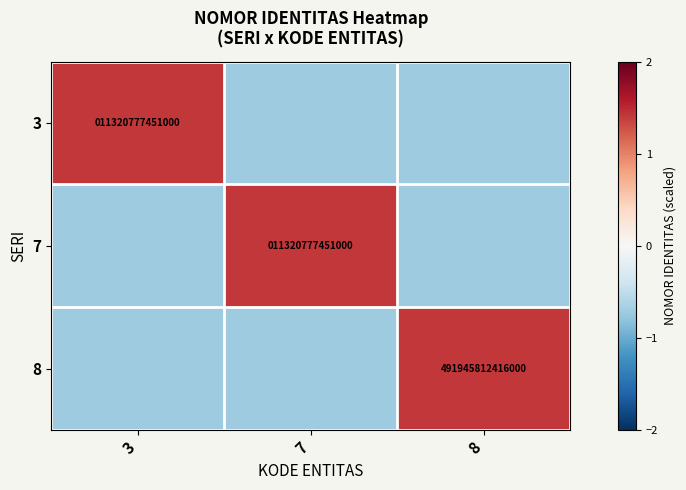

What is the difference between the maximum and minimum values in the 8 series?

2.1